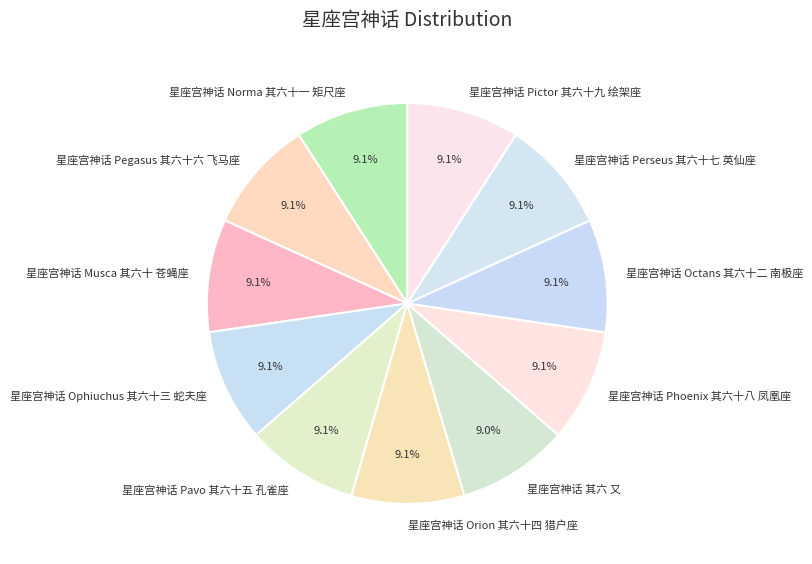

To the nearest percent, what portion does 星座宫神话 Pictor 其六十九 绘架座 represent?

9%